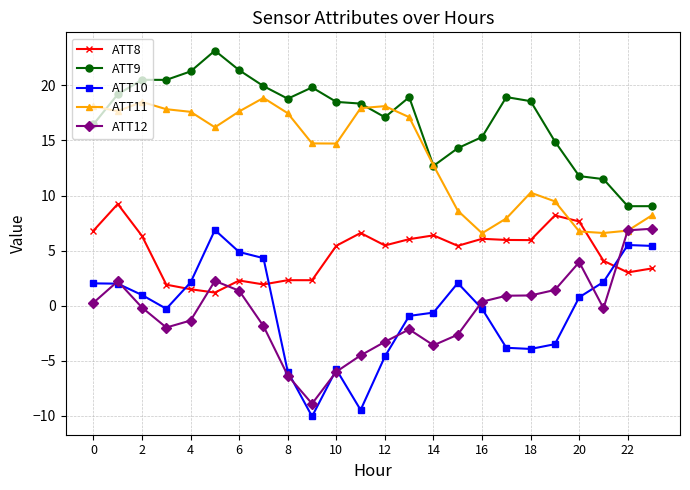

What is the value of the ATT12 point at the 5th from the left?

-1.3